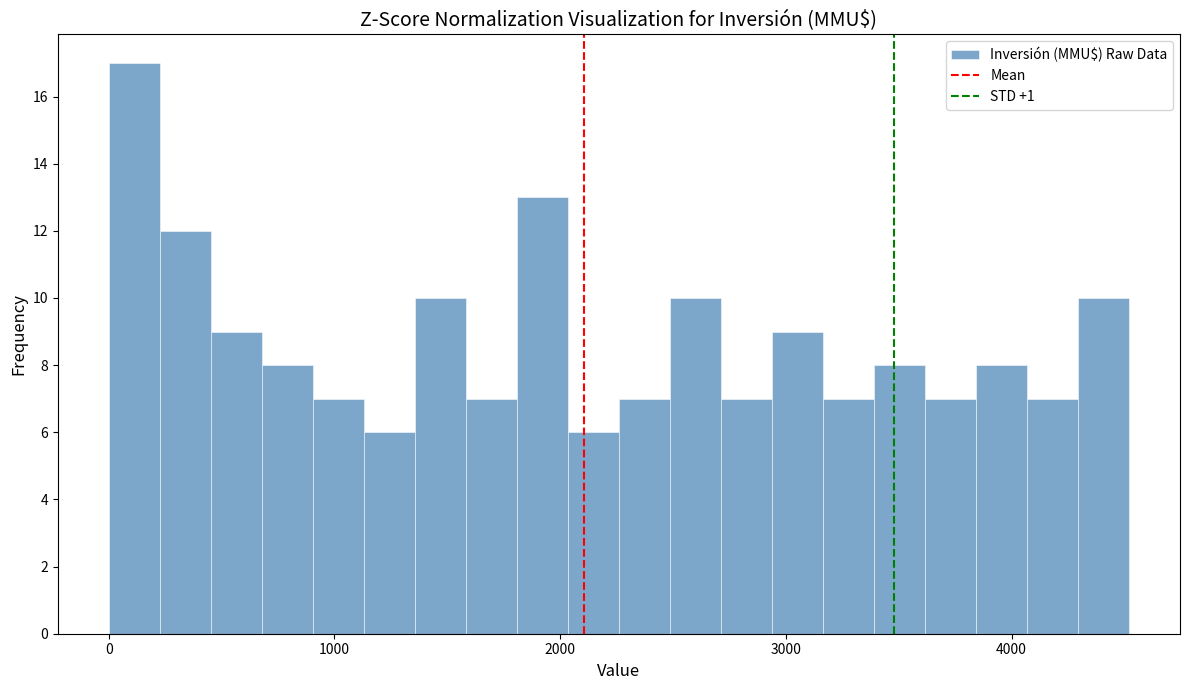

Around what value on the x-axis is the tallest bar? Give the approximate position of its centre, as read against the axis.

100